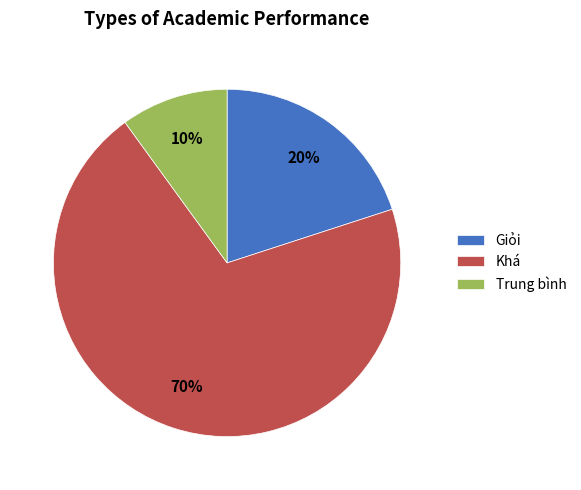

Which has a higher value, Khá or Giỏi?

Khá